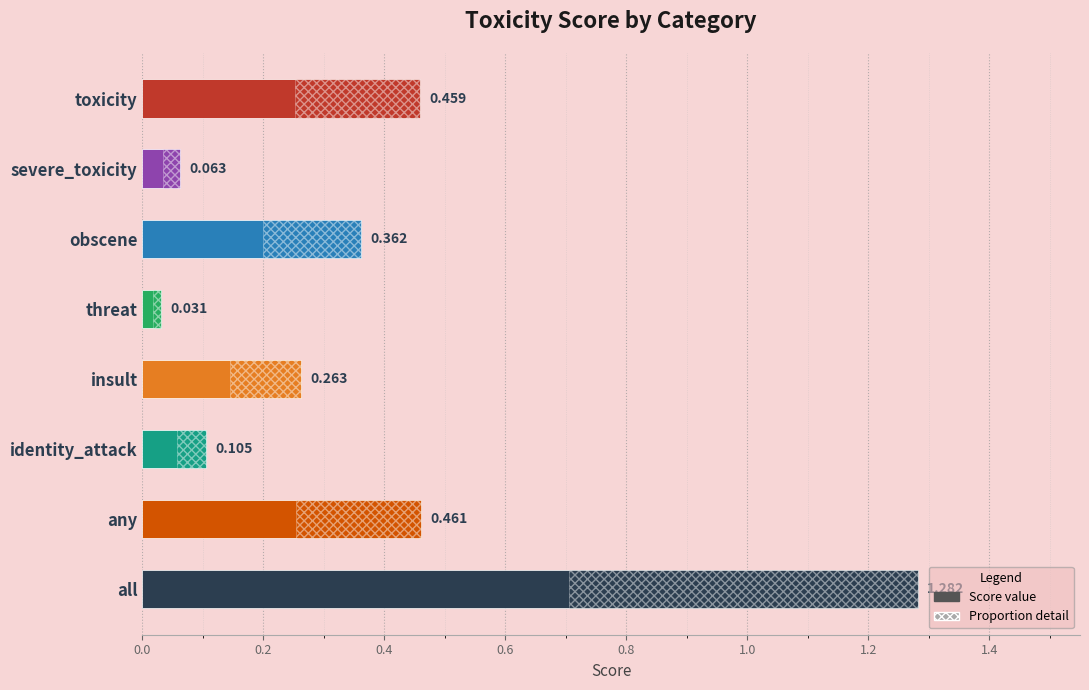

What is the difference between the second highest and minimum values?

0.4